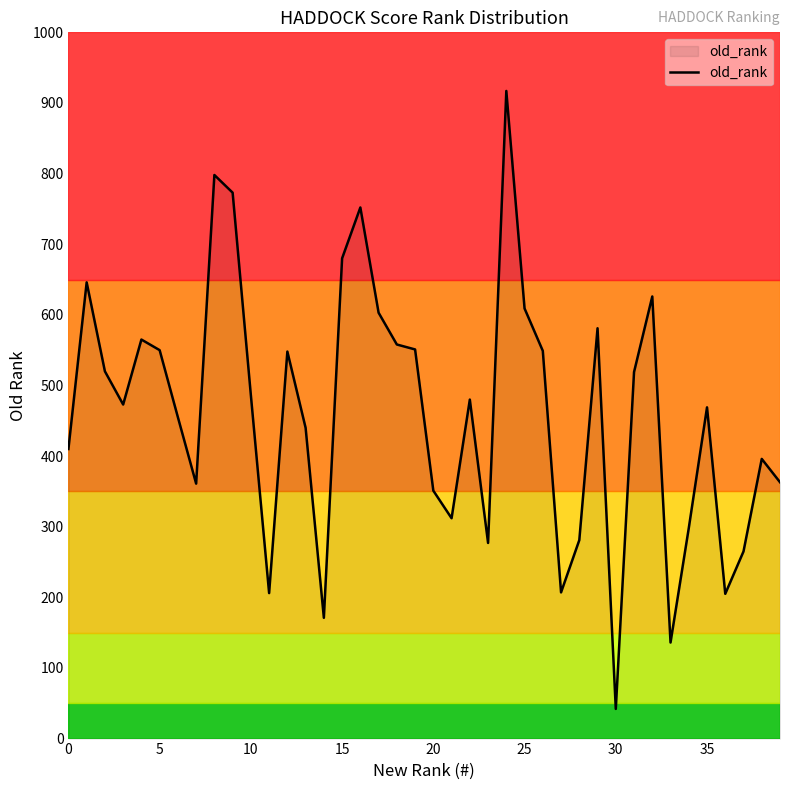

What is the maximum value shown in the chart?

917